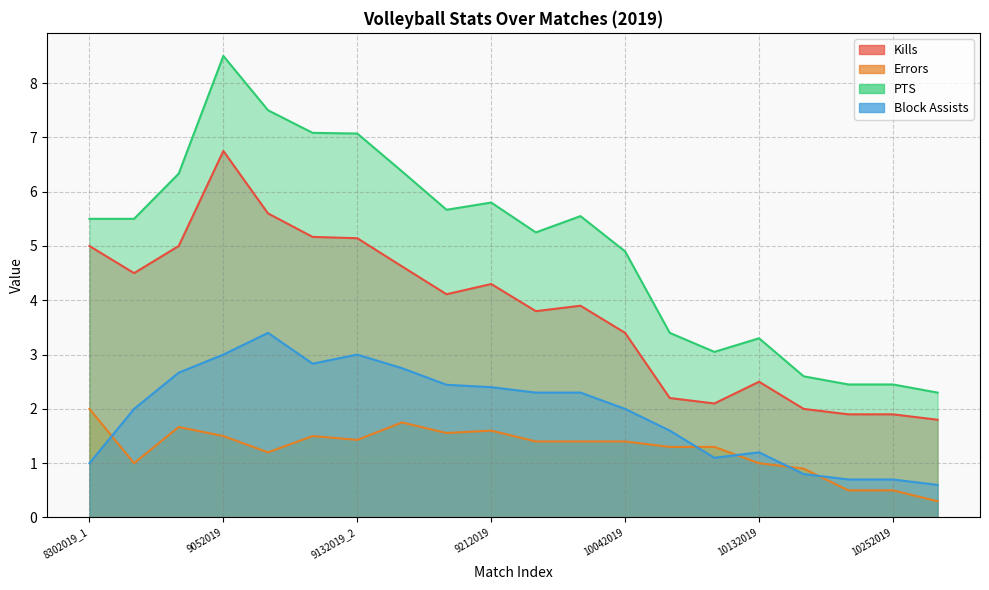

What are all the series names shown in the legend?

Kills, Errors, PTS, Block Assists